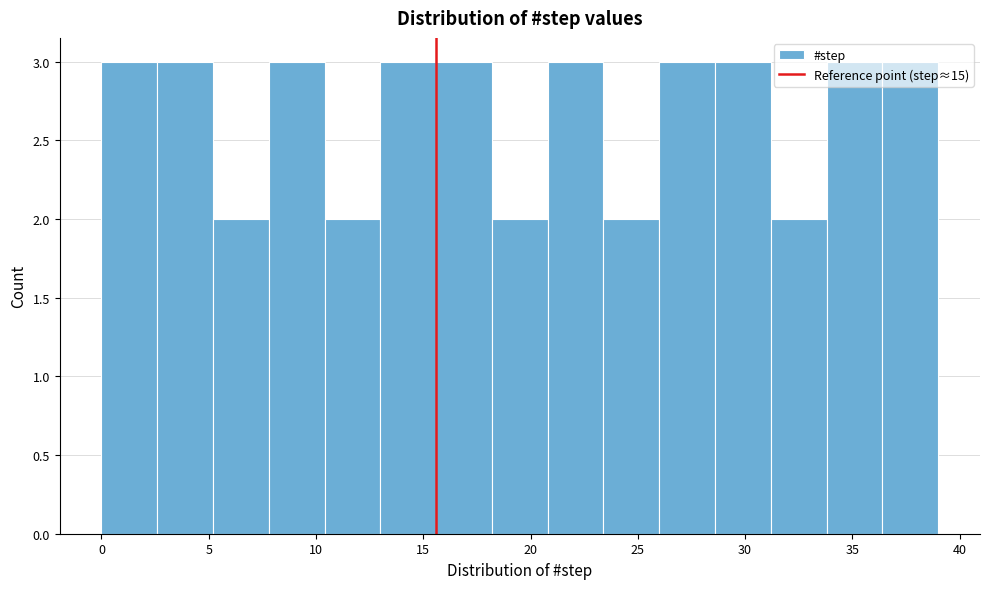

Reading left to right, list every bar in this chart as the range it spans on the x-axis followed by its height. Neither the bar edges nor the heights are printed on the chart, so give them approximately, as read against the axes.

0.0 to 2.6: 3
2.6 to 5.2: 3
5.2 to 7.8: 2
7.8 to 10.4: 3
10.4 to 13.0: 2
13.0 to 15.6: 3
15.6 to 18.2: 3
18.2 to 20.8: 2
20.8 to 23.4: 3
23.4 to 26.0: 2
26.0 to 28.6: 3
28.6 to 31.2: 3
31.2 to 33.8: 2
33.8 to 36.4: 3
36.4 to 39.0: 3